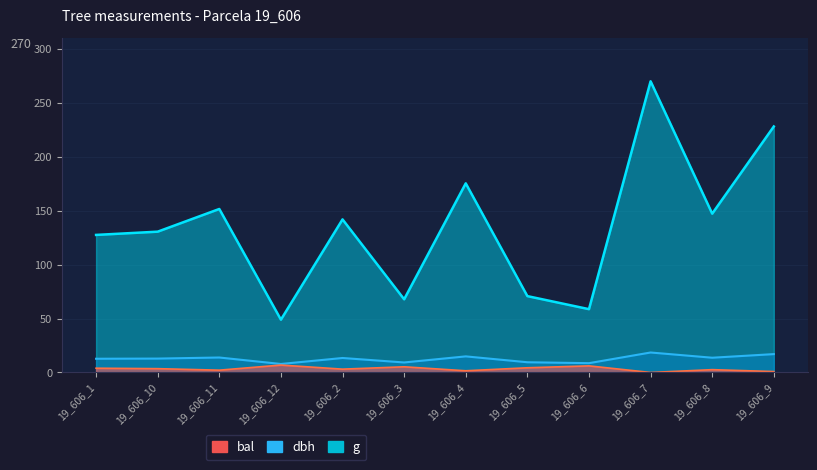

How many data points in g are above 142?

6